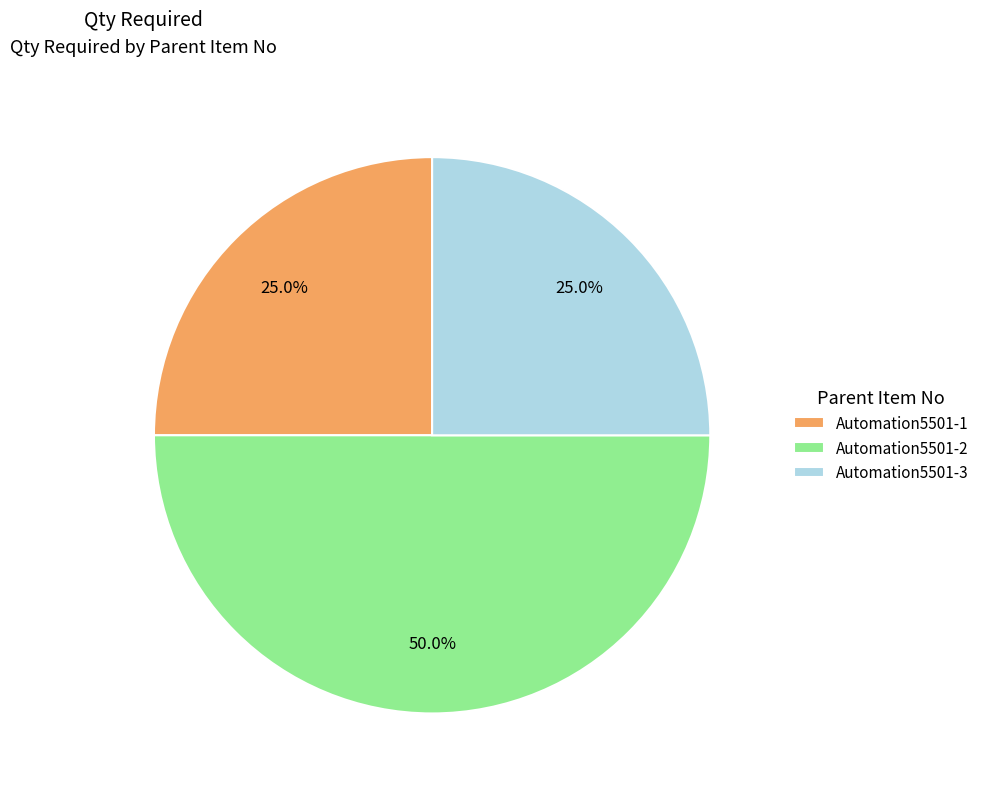

To the nearest percent, what is the difference between the largest and smallest slice percentages?

25%